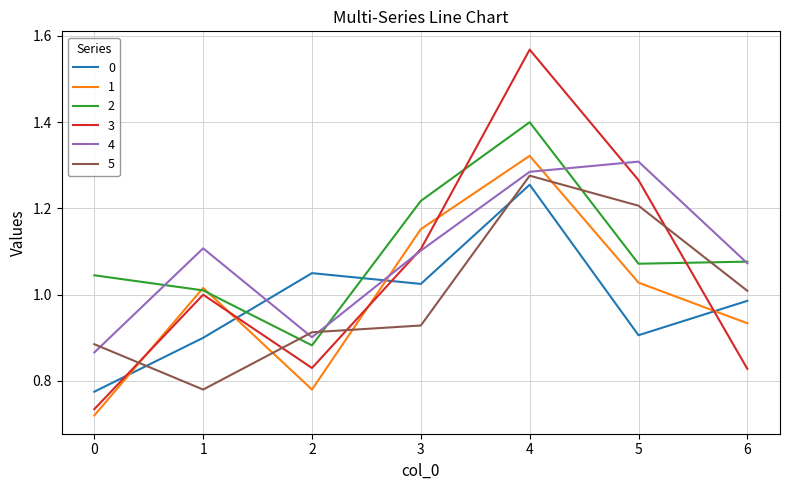

Between 3 and 4, which series saw the biggest shift?

3